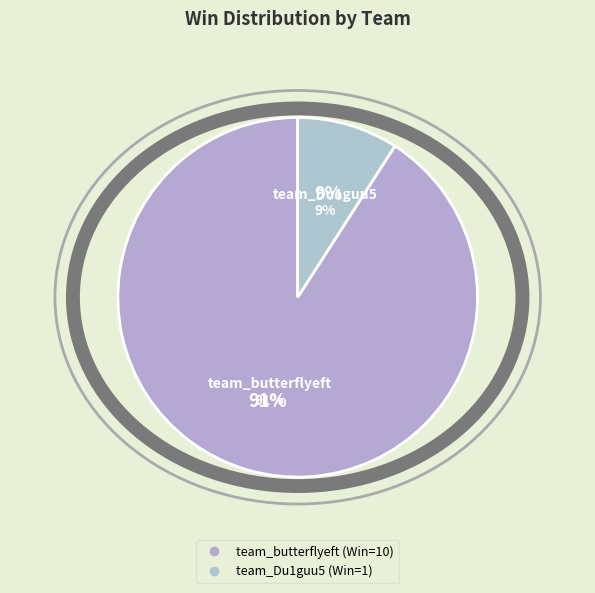

Count the number of slices in the pie.

2